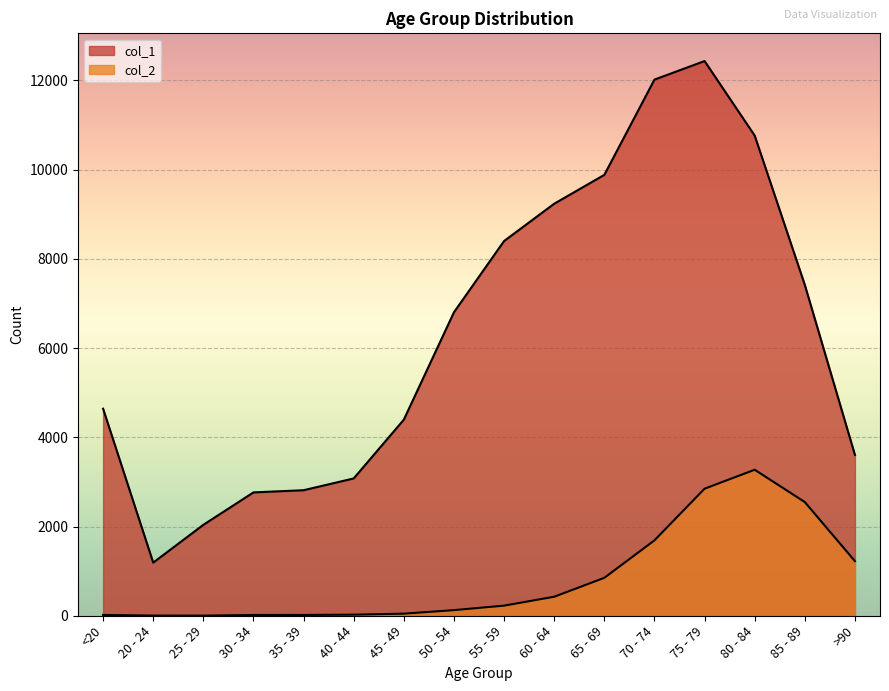

Which has a higher value, 30 - 34 or 50 - 54?

50 - 54